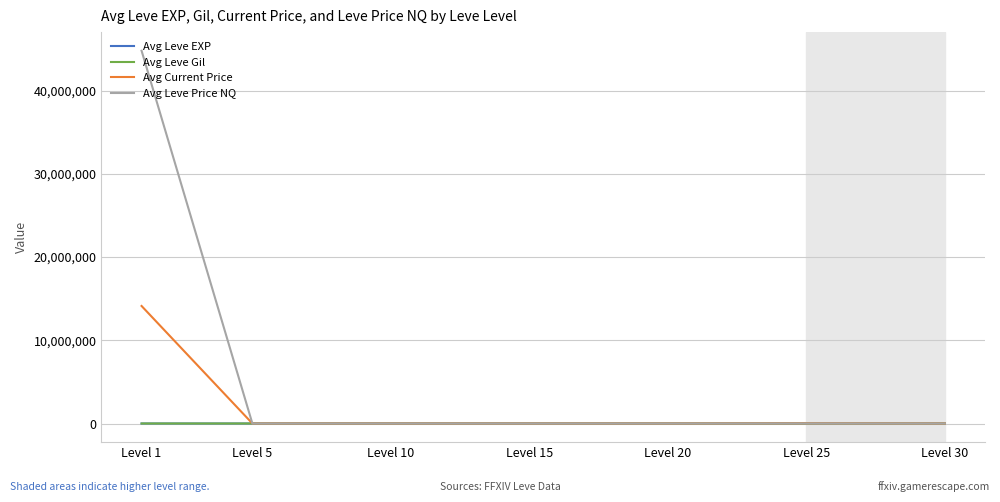

What is the sum of the Avg Current Price values at Level 20 and Level 5?

3381.4